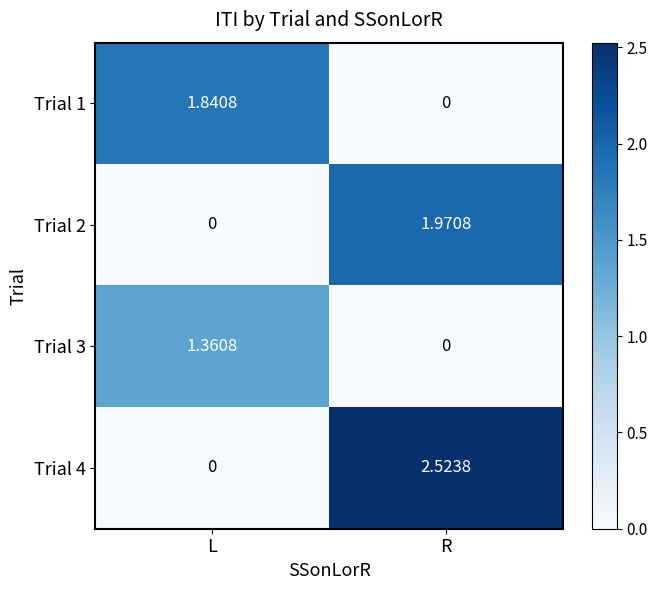

At which label is Trial 1 closest to 0?

R